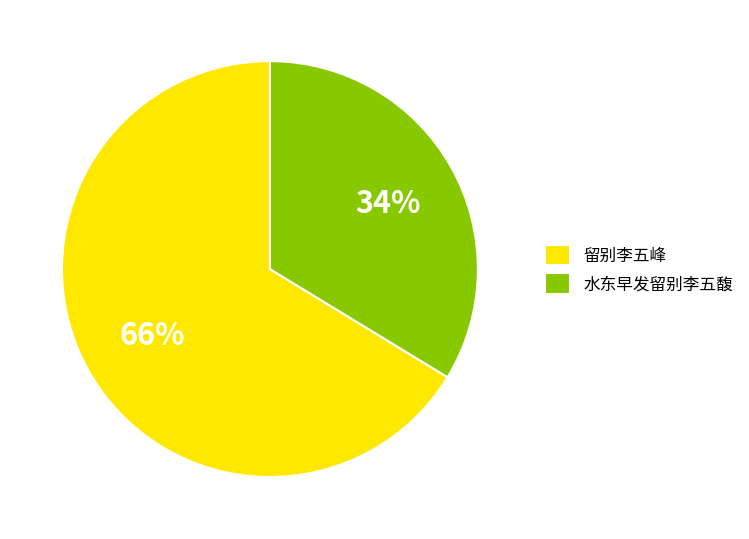

True or false: 水东早发留别李五馥 accounts for 22% of the total.

False